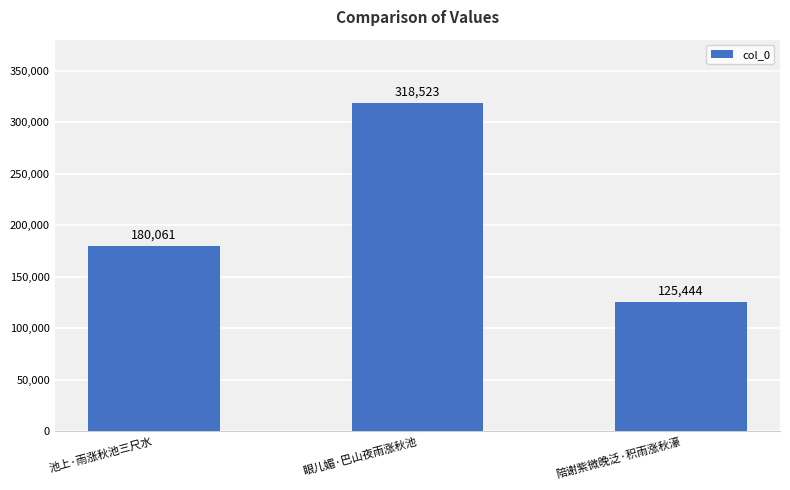

How many categories are shown in the chart?

3